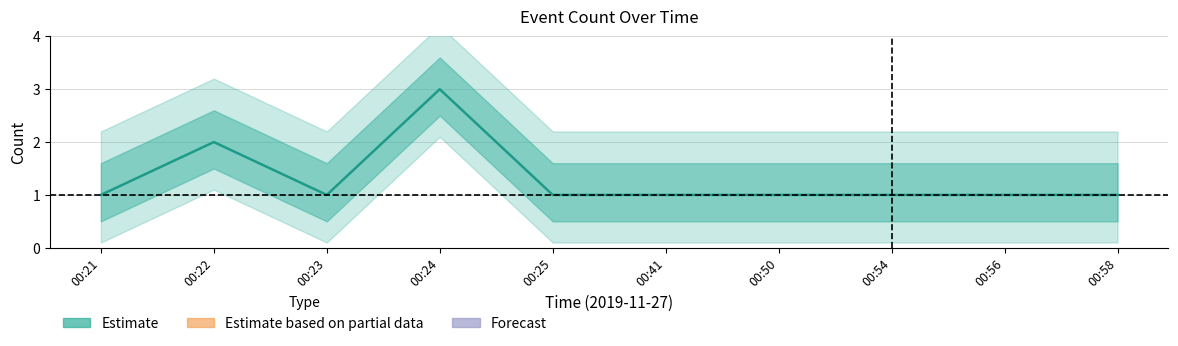

Reading right to left, what are all the values shown in this chart?

00:58=1	00:56=1	00:54=1	00:50=1	00:41=1	00:25=1	00:24=3	00:23=1	00:22=2	00:21=1